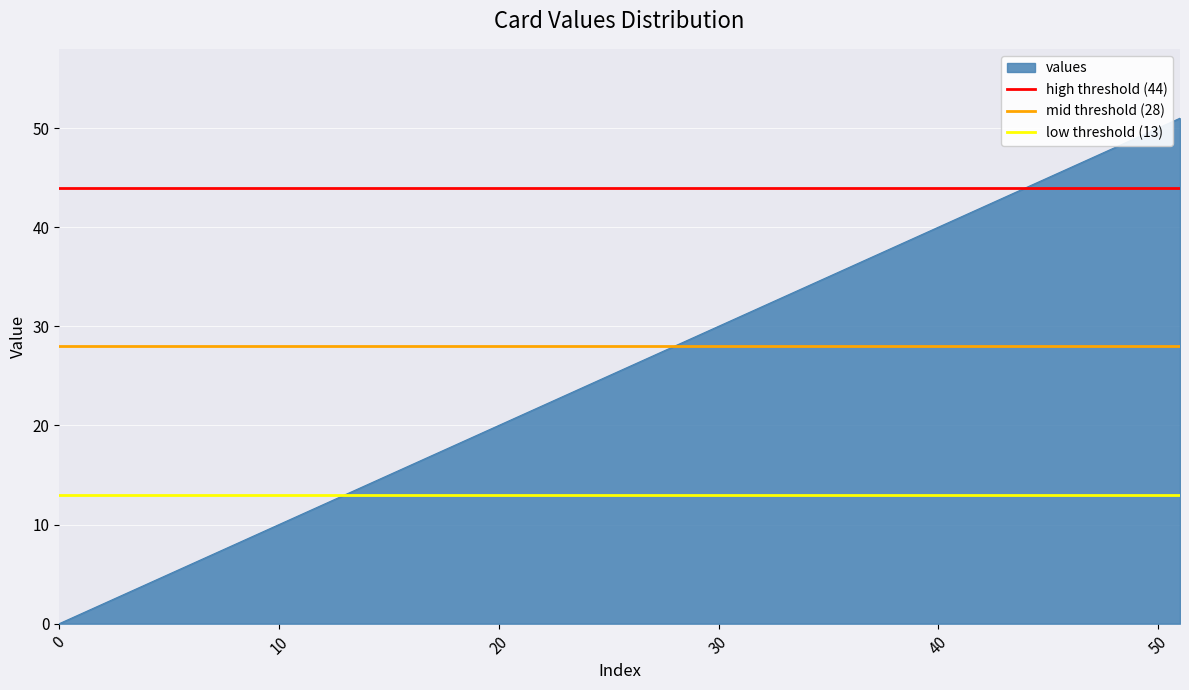

What is the highest value of the values series?

51